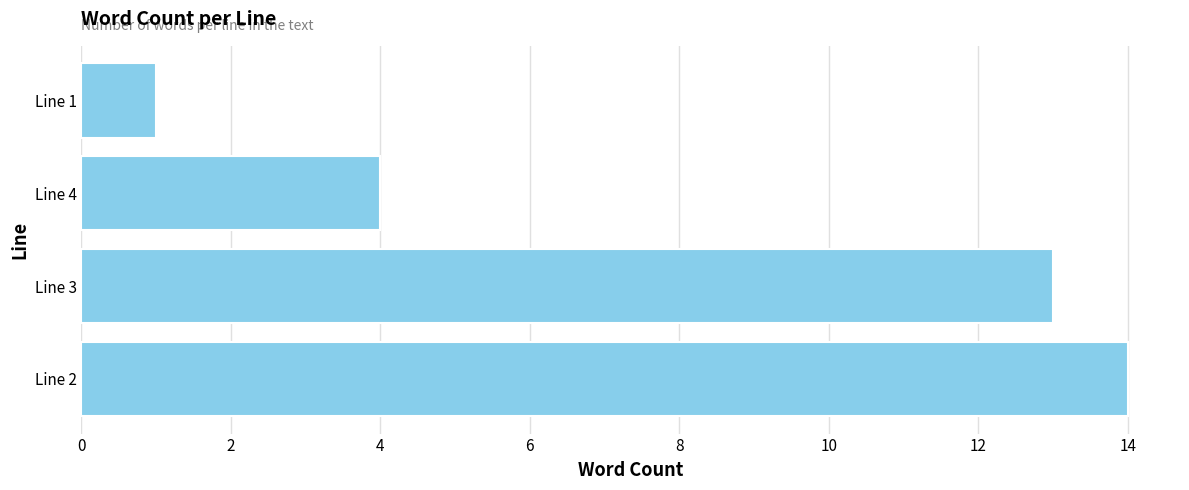

What is the change in value from Line 4 to Line 1?

-3